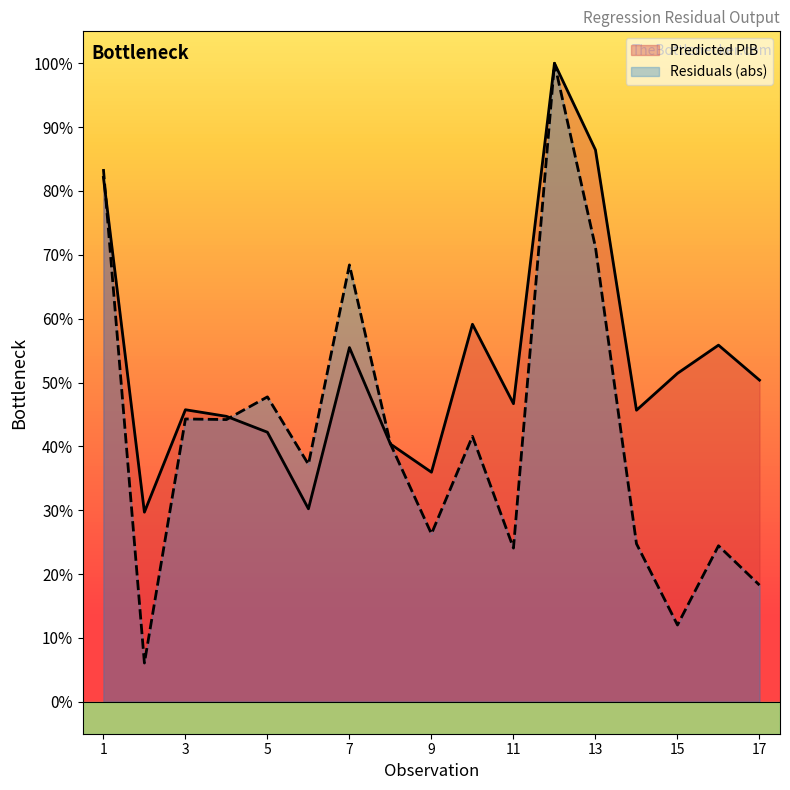

How many intersections are there between Predicted PIB and Residuals?

3